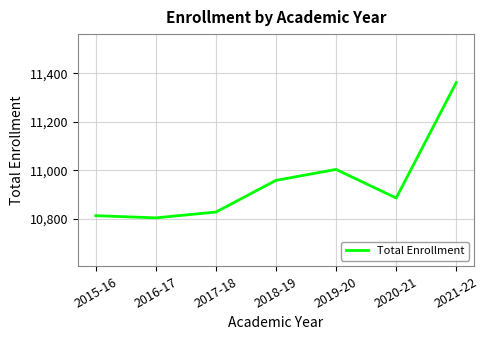

How many lines are shown in the chart?

1